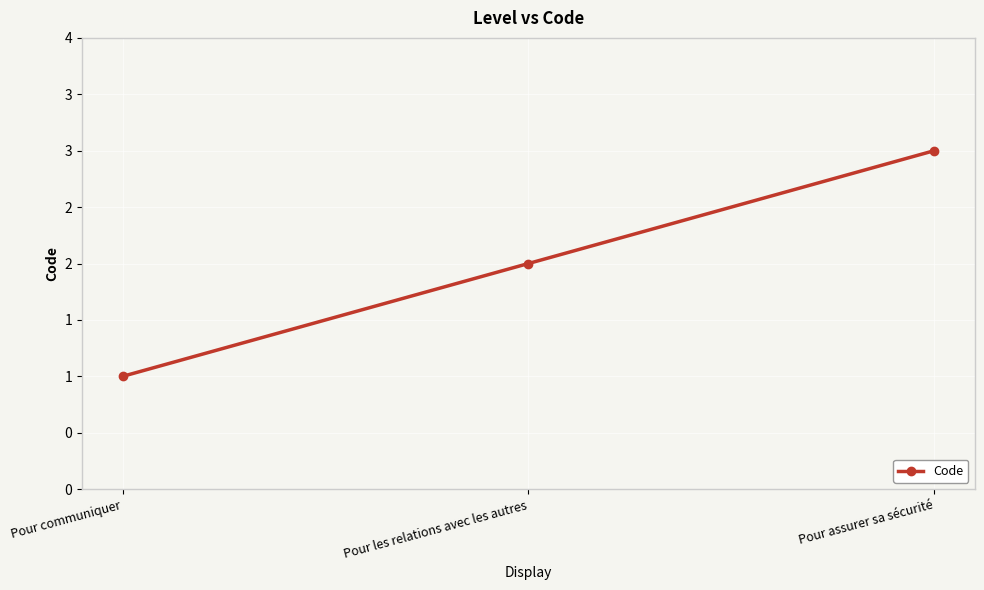

List the labels in order of value, largest first.

Pour assurer sa sécurité, Pour les relations avec les autres, Pour communiquer